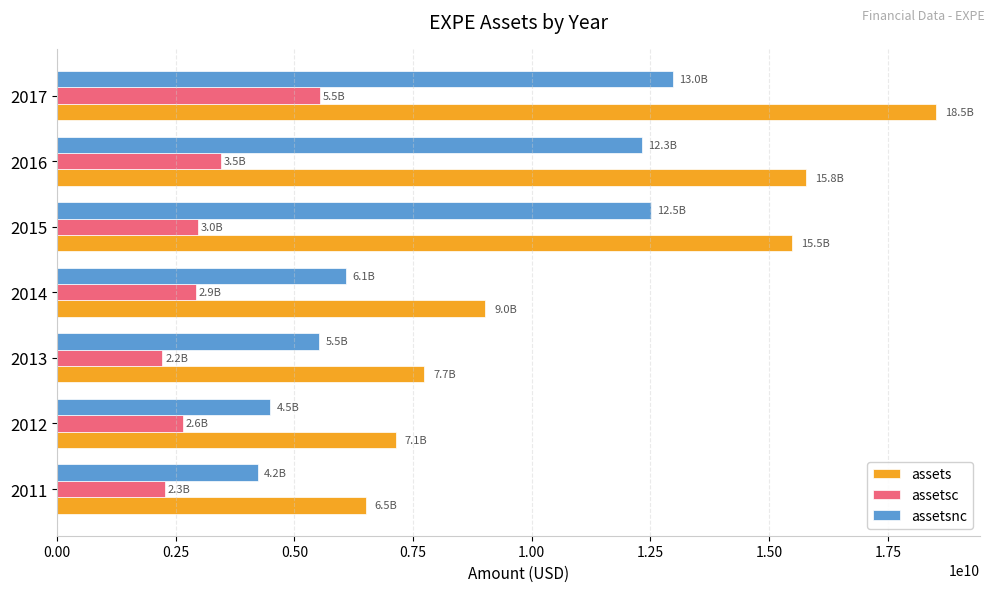

What is the difference between the highest and lowest values at 2011?

4230829000